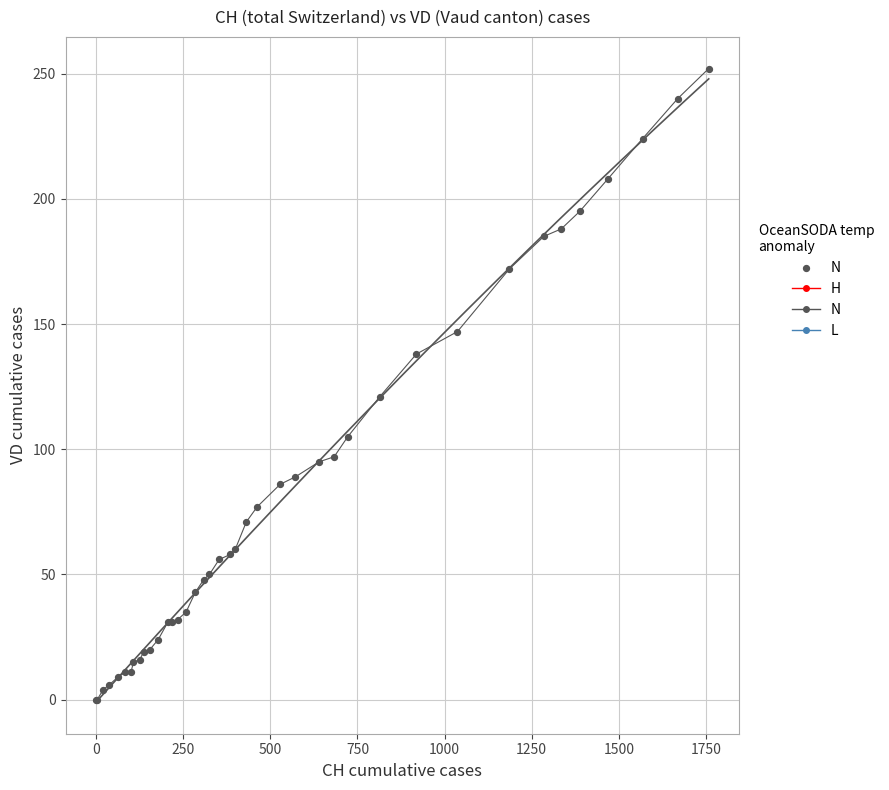

What Y value in the scatter plot is closest to 126?

121